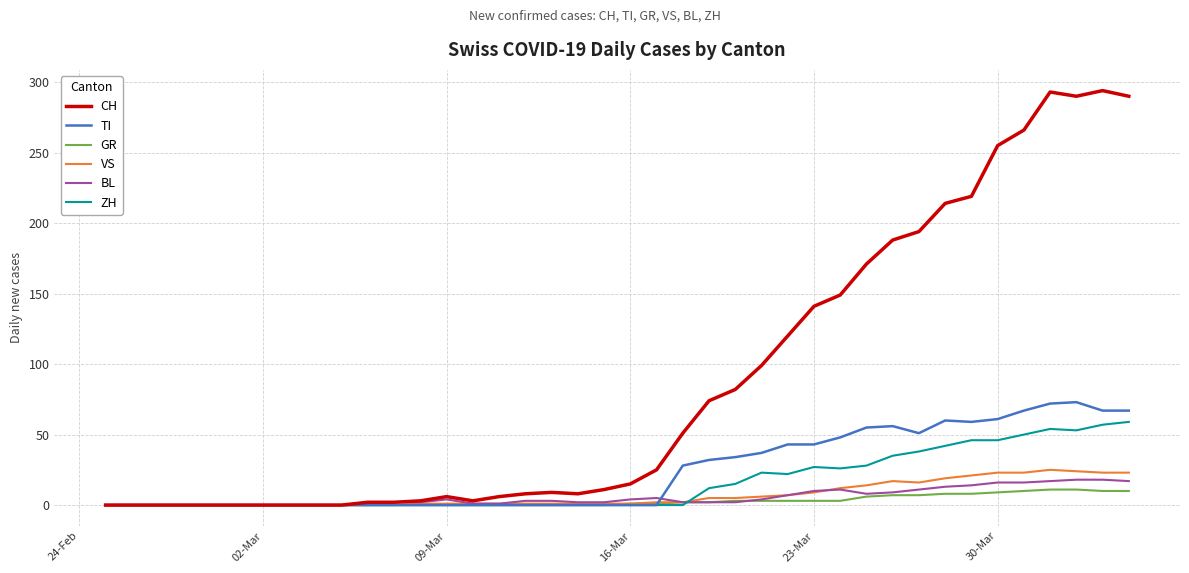

True or false: ZH has more than 1 interior local peaks.

True